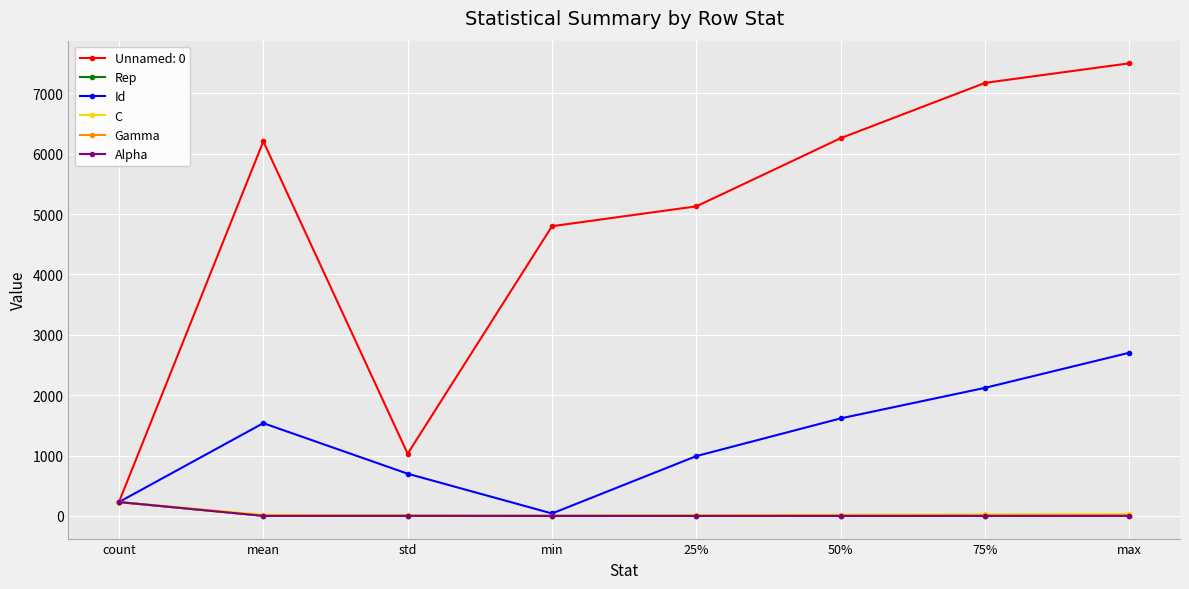

How many interior local peaks does the Id series have?

1